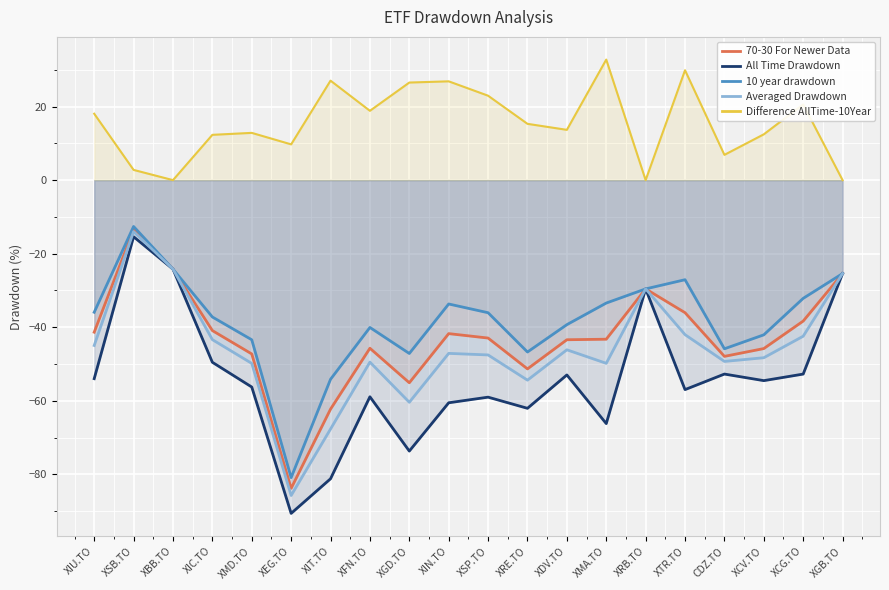

Which series has the largest total across all categories?

Difference AllTime-10Year